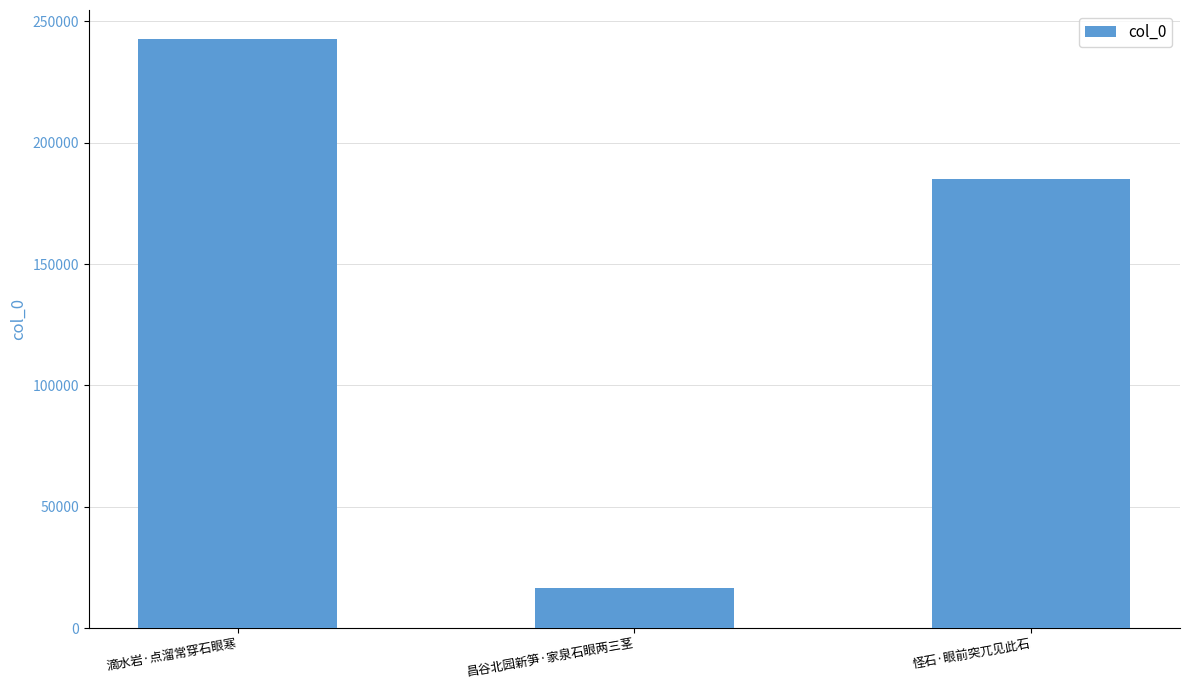

Reading left to right, transcribe all the data shown in this chart.

242558	16550	184983